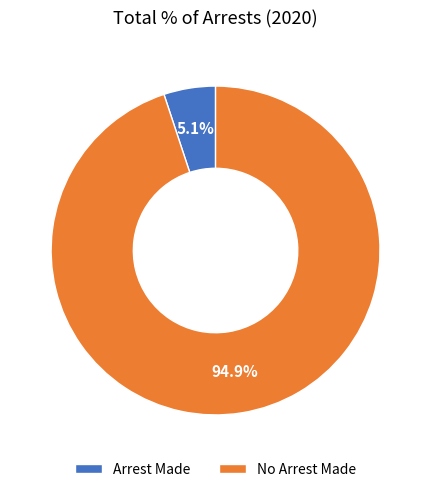

Combined, do Arrest Made and No Arrest Made account for over 50%?

Yes